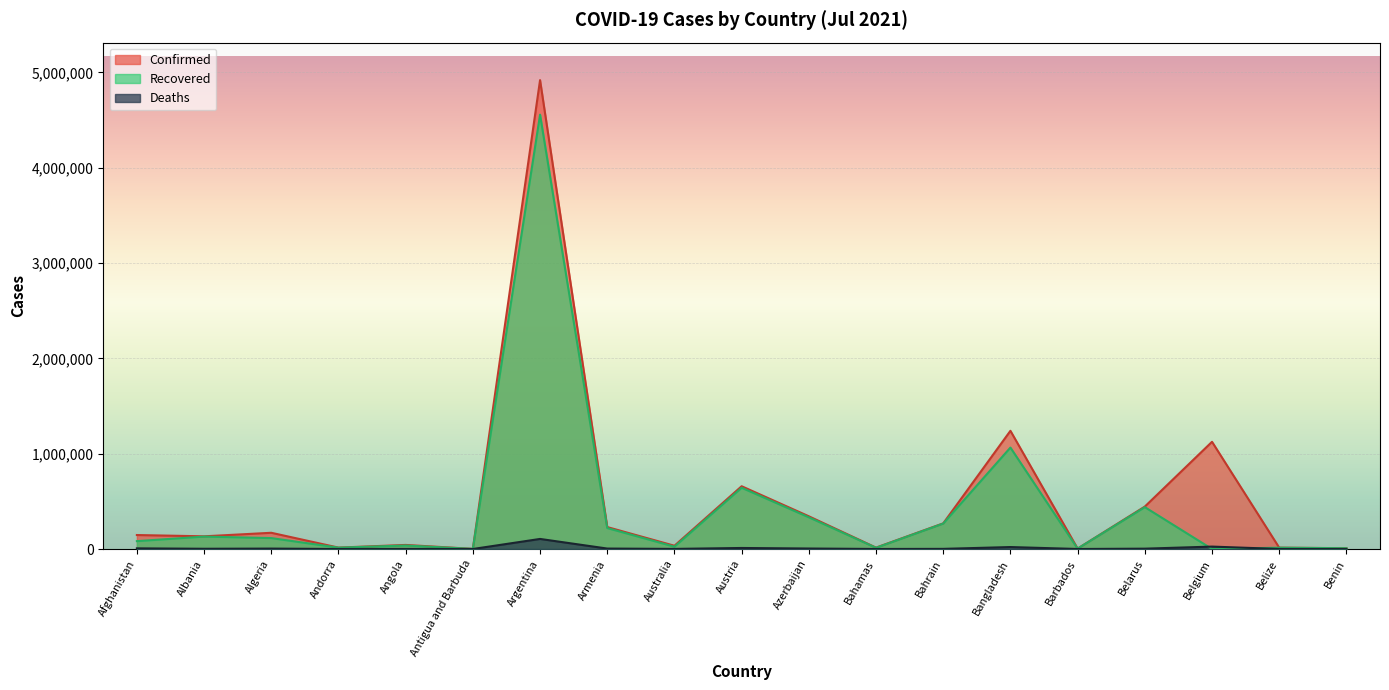

What is the sum of the Confirmed values at Australia and Belarus?

479178